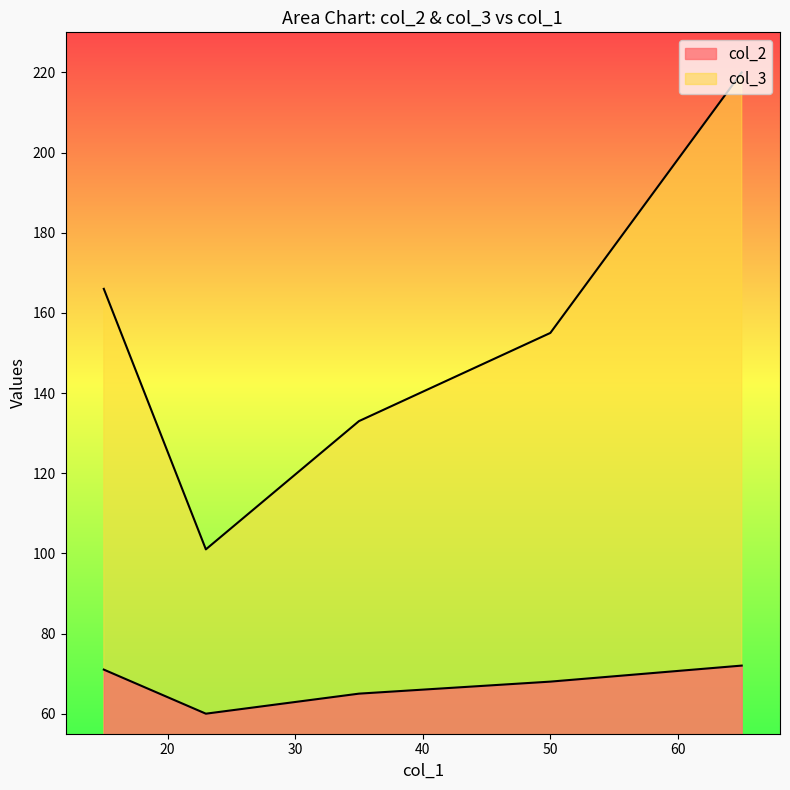

Rank the series by their maximum value, from lowest to highest.

col_2, col_3